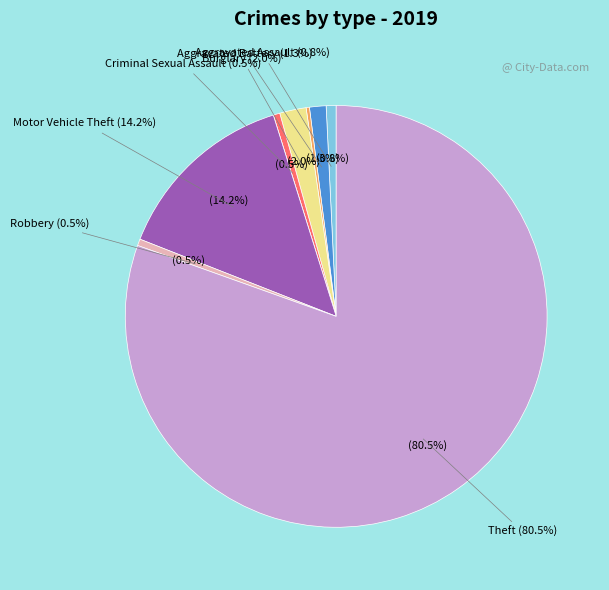

Is Homicide the majority of the pie?

No